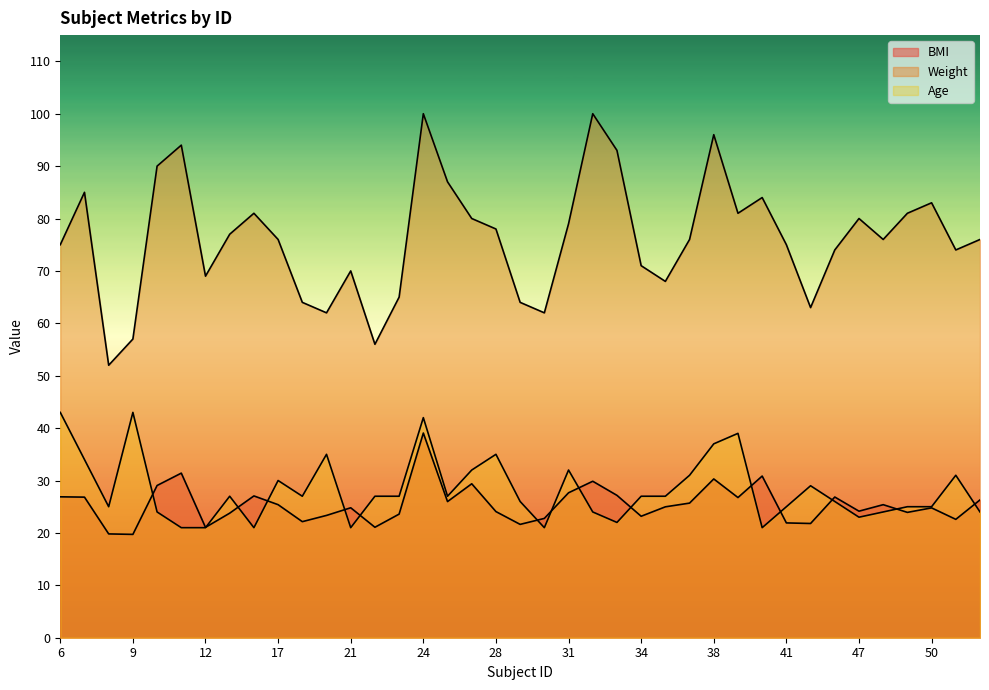

Reading left to right, transcribe all the data shown in this chart.

BMI: 26.9	26.8	19.8	19.7	29.1	31.4	21.1	23.8	27.1	25.4	22.1	23.3	24.8	21.1	23.6	39.1	26.0	29.4	24.1	21.6	22.8	27.7	29.9	27.2	23.2	25.0	25.7	30.3	26.8	30.9	21.9	21.8	26.9	24.1	25.4	23.9	24.8	22.6	26.3
Weight: 75.0	85.0	52.0	57.0	90.0	94.0	69.0	77.0	81.0	76.0	64.0	62.0	70.0	56.0	65.0	100.0	87.0	80.0	78.0	64.0	62.0	79.0	100.0	93.0	71.0	68.0	76.0	96.0	81.0	84.0	75.0	63.0	74.0	80.0	76.0	81.0	83.0	74.0	76.0
Age: 43.0	34.0	25.0	43.0	24.0	21.0	21.0	27.0	21.0	30.0	27.0	35.0	21.0	27.0	27.0	42.0	27.0	32.0	35.0	26.0	21.0	32.0	24.0	22.0	27.0	27.0	31.0	37.0	39.0	21.0	25.0	29.0	26.0	23.0	24.0	25.0	25.0	31.0	24.0